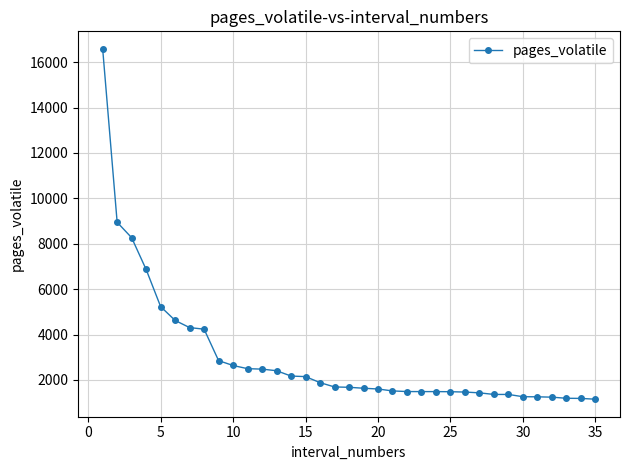

What is the value of the 25th point from the left?

1480